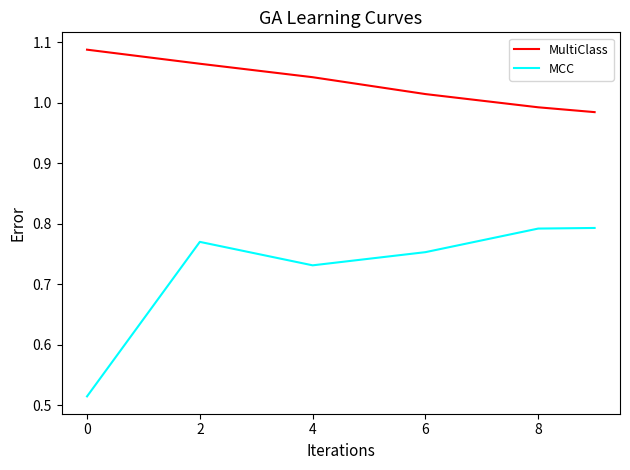

Which series has the widest spread of values?

MCC